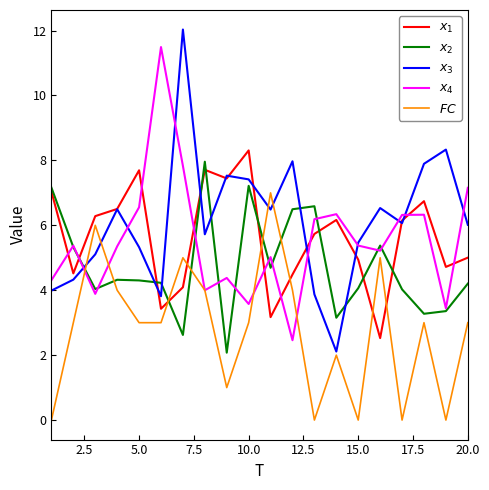

What is the maximum value shown in the chart?

12.0